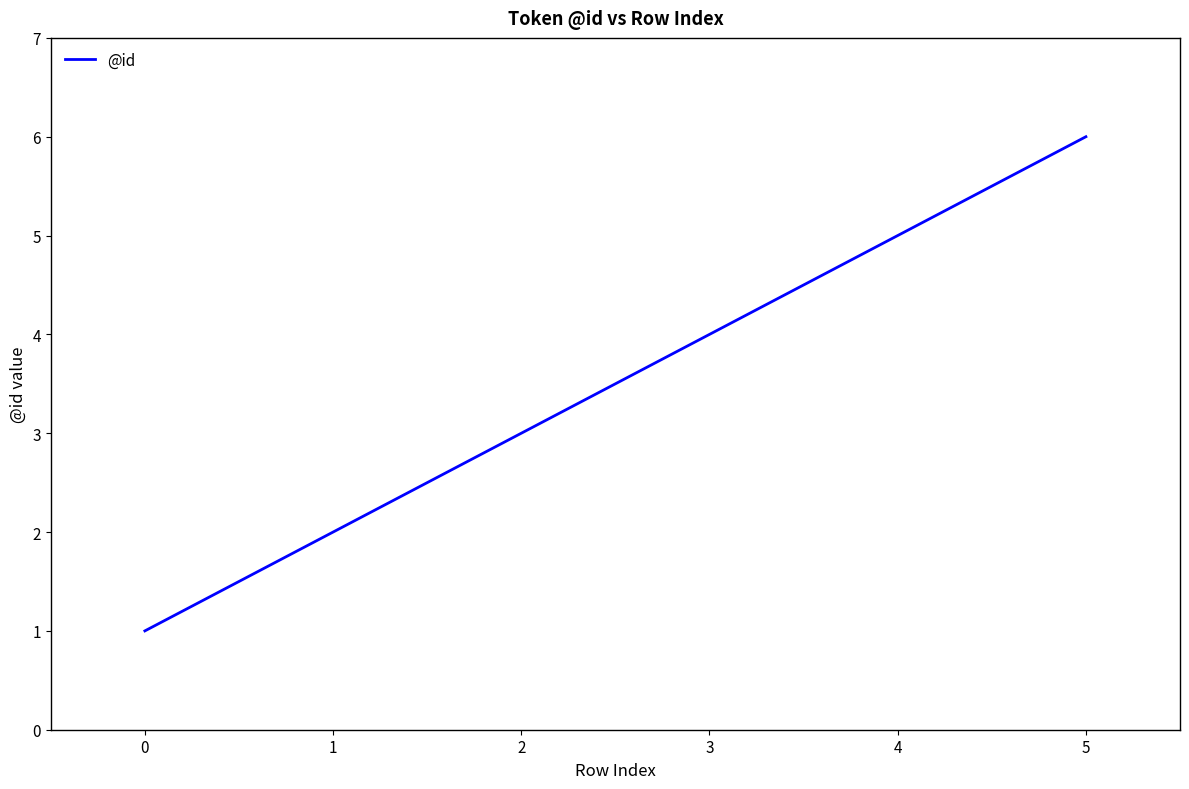

True or false: there are more than 1 points higher than both neighbors.

False